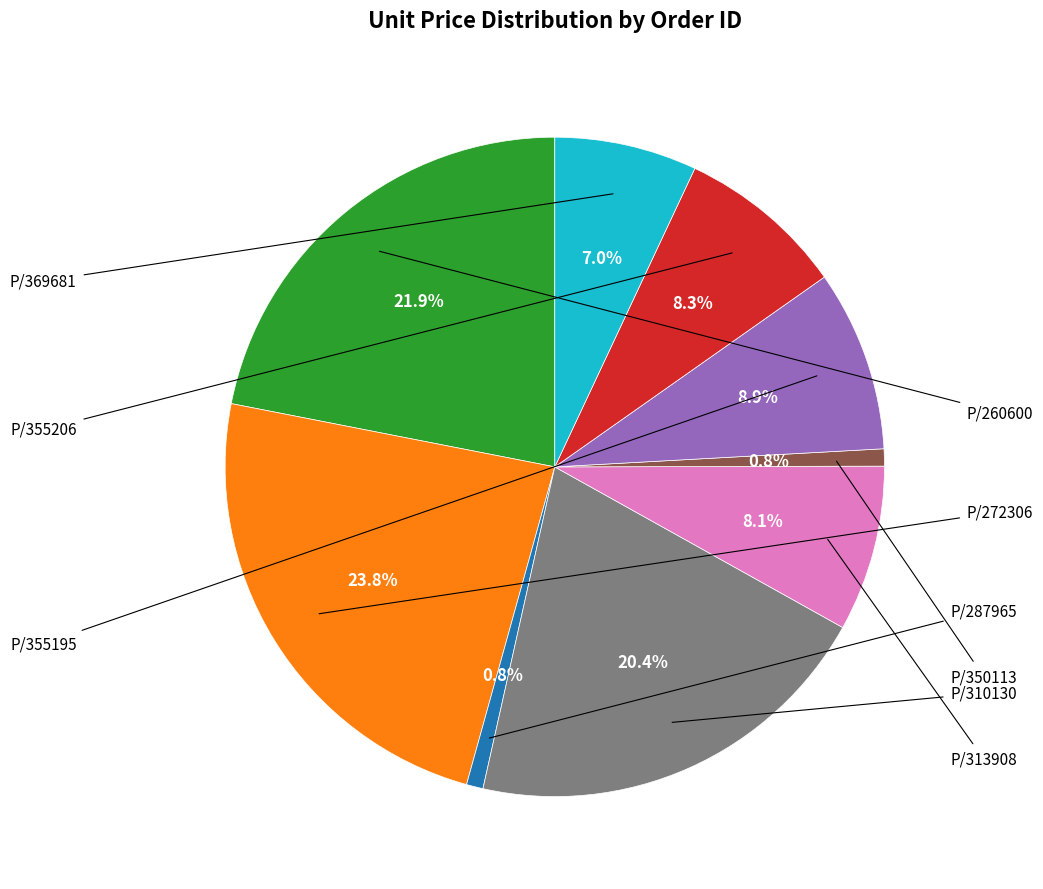

How many segments does this pie chart have?

9